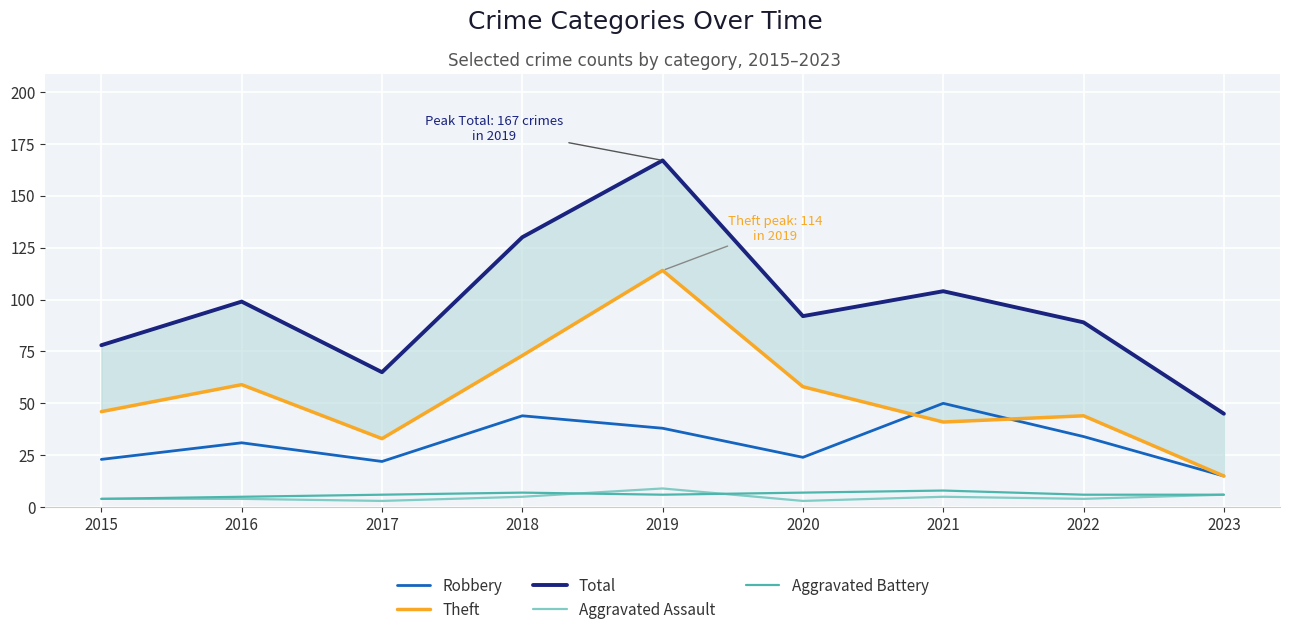

What is the value of the Total point at the 6th from the left?

92